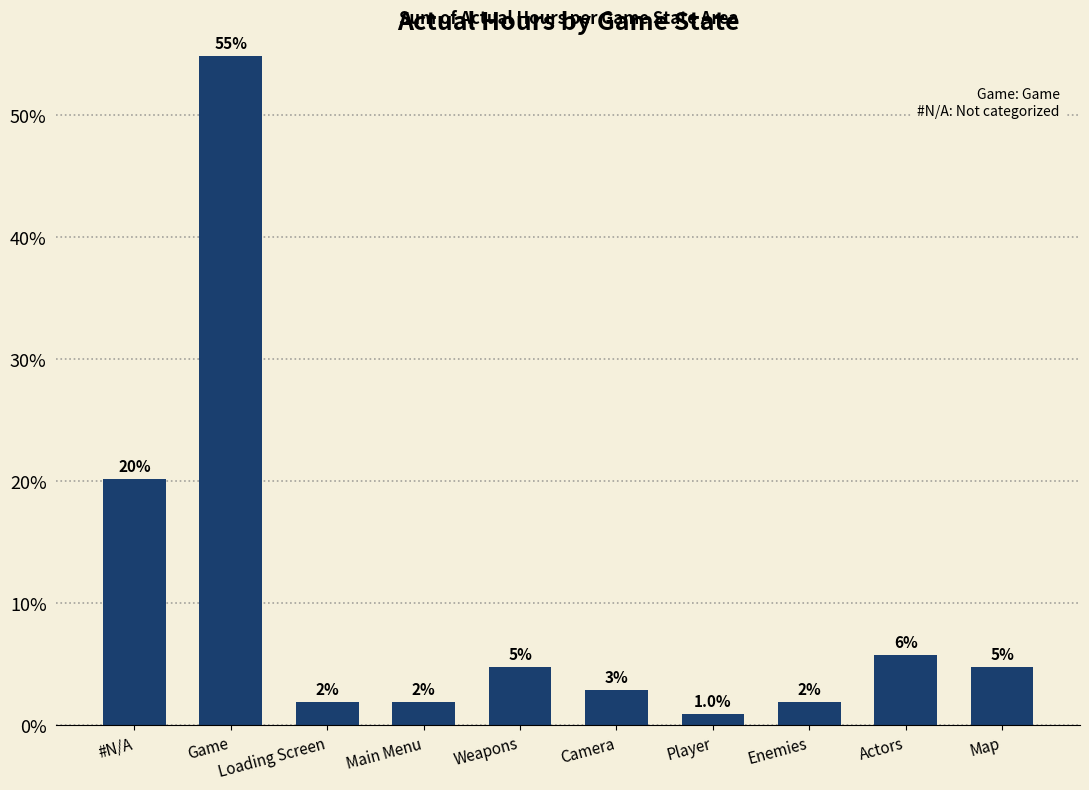

Are the bars horizontal?

No